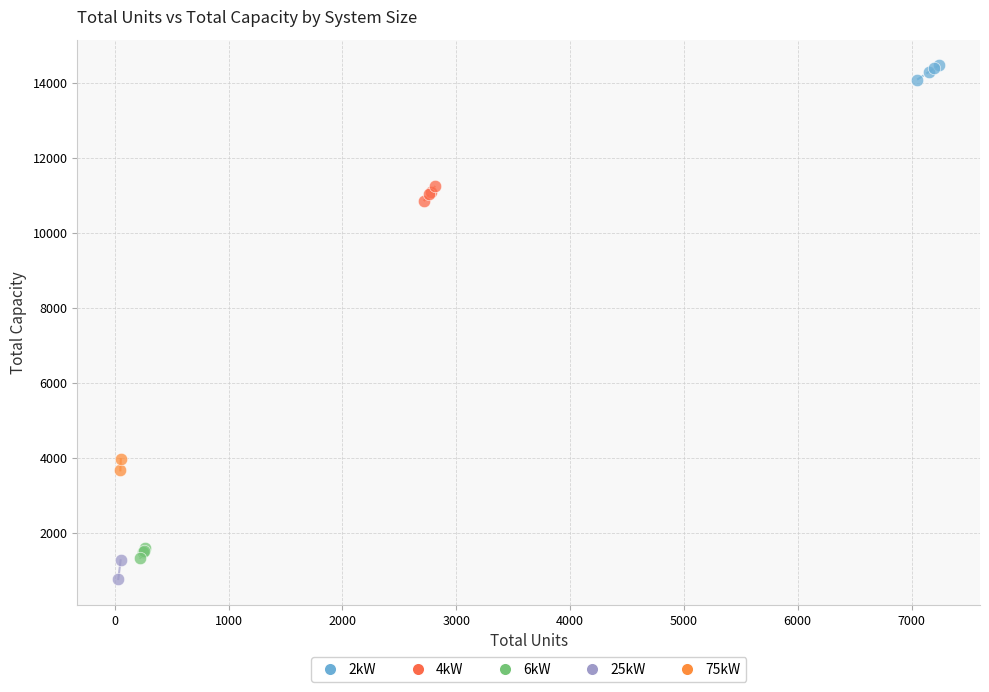

Which series reaches the minimum Y coordinate?

25kW